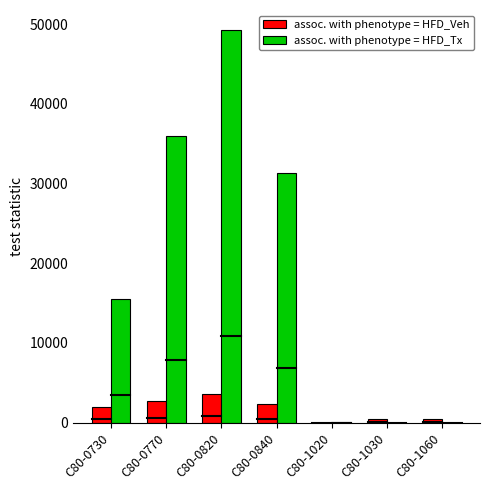

How many values in the assoc. with phenotype = HFD_Tx series exceed 15529?

4